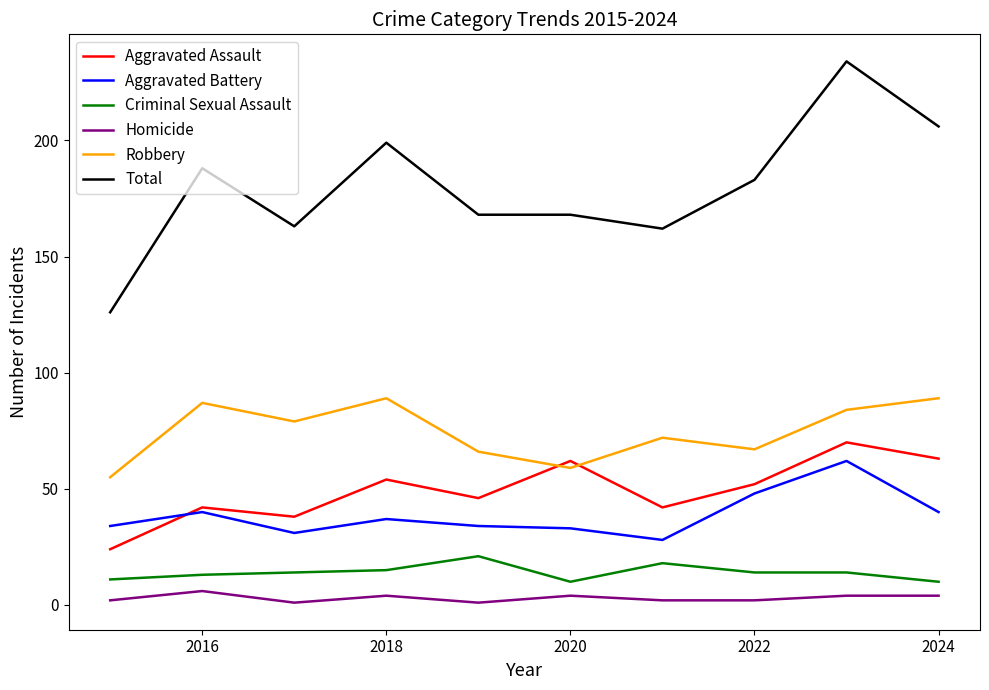

True or false: Total and Aggravated Battery cross at least once.

False